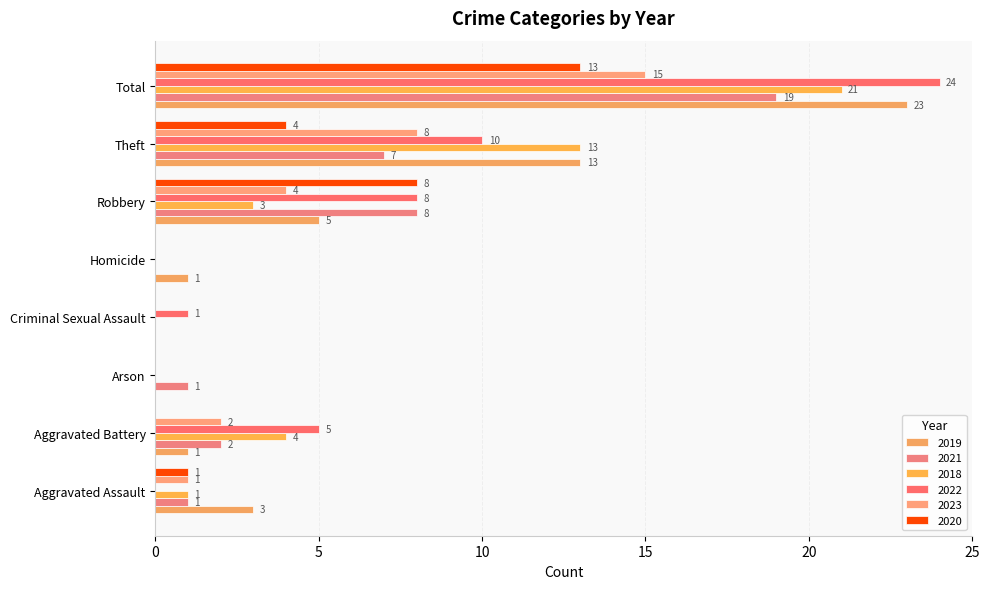

How many values in 2018 are above zero?

5